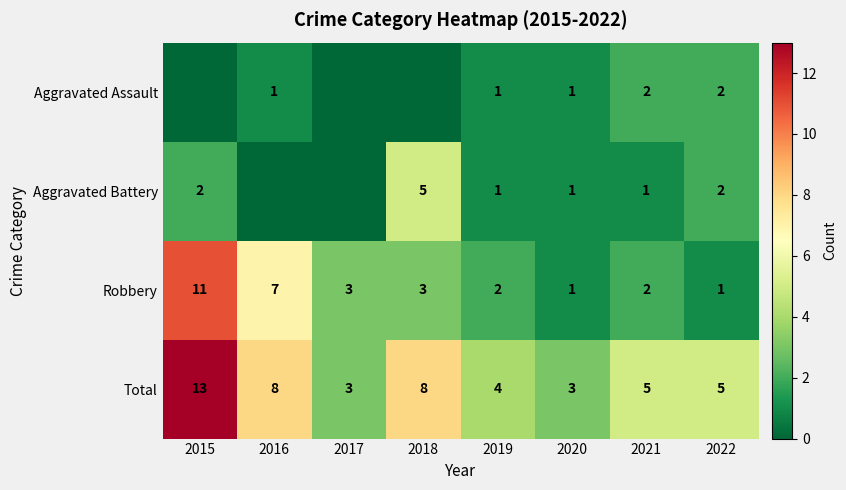

Is it true that Robbery equals 0 at 2020?

False